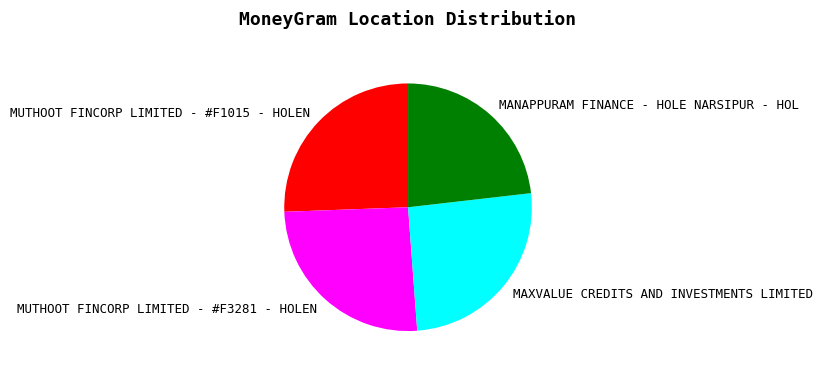

Does MAXVALUE CREDITS AND INVESTMENTS LIMITED account for over 50% of the chart?

No